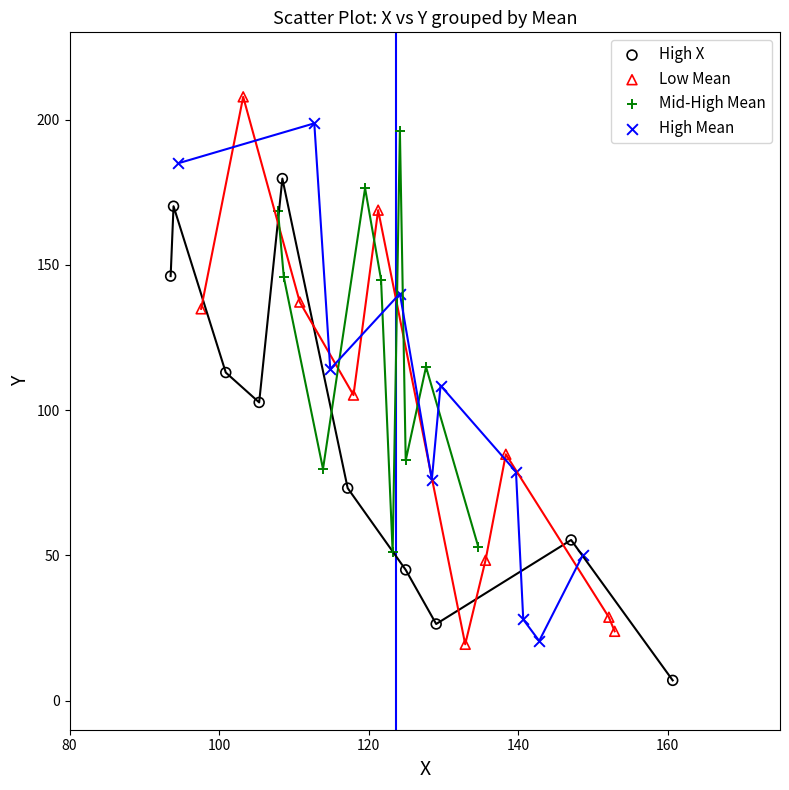

What are all the series names shown in the legend?

High X, Low Mean, Mid-High Mean, High Mean